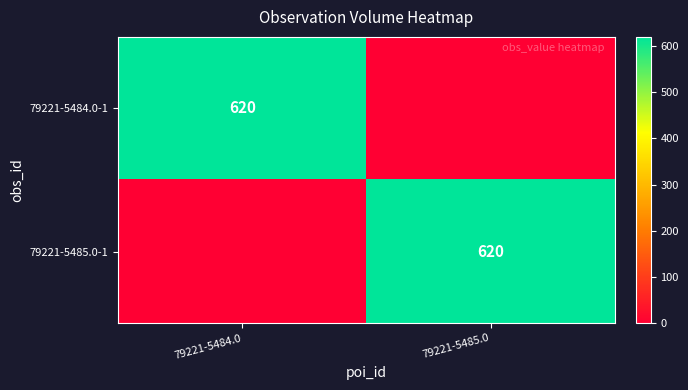

The 79221-5484.0-1 series shows 1097 at 79221-5484.0. True or false?

False